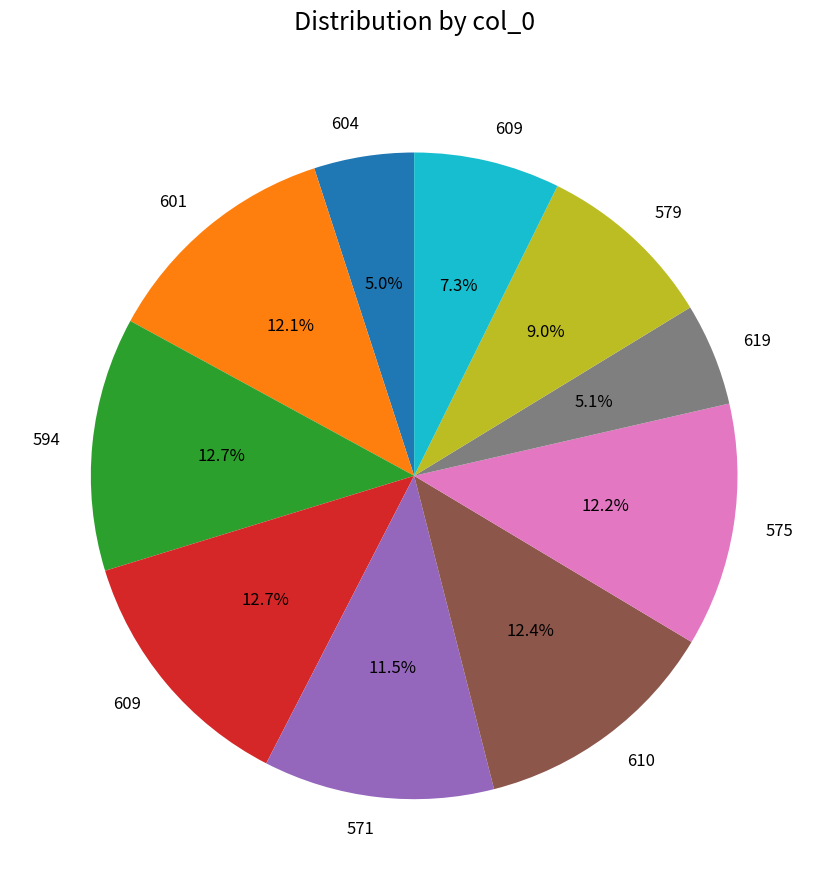

Is there a majority slice in this chart?

No